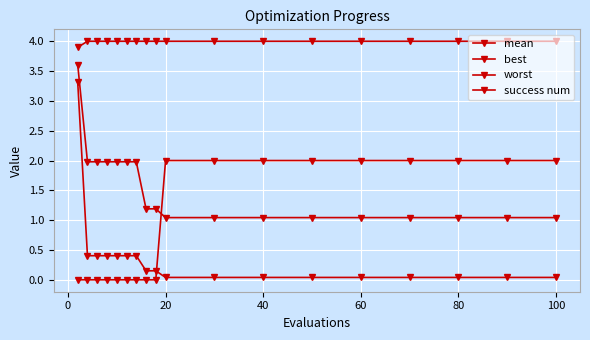

Is this an area chart (filled region under the line)?

No